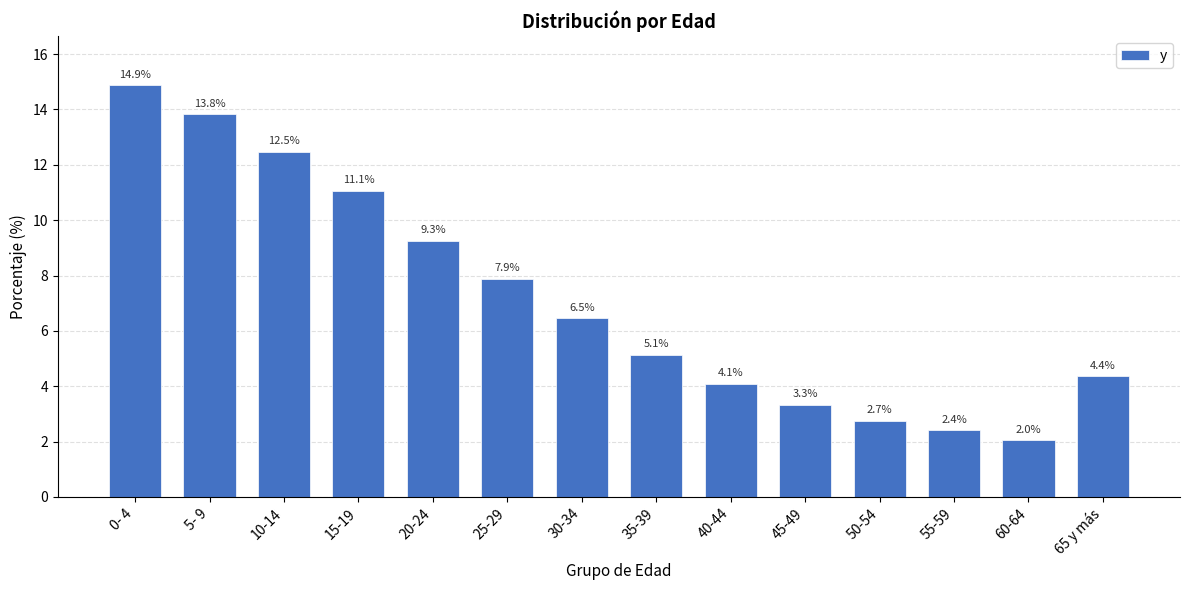

Which category has the lowest value across all series?

60-64